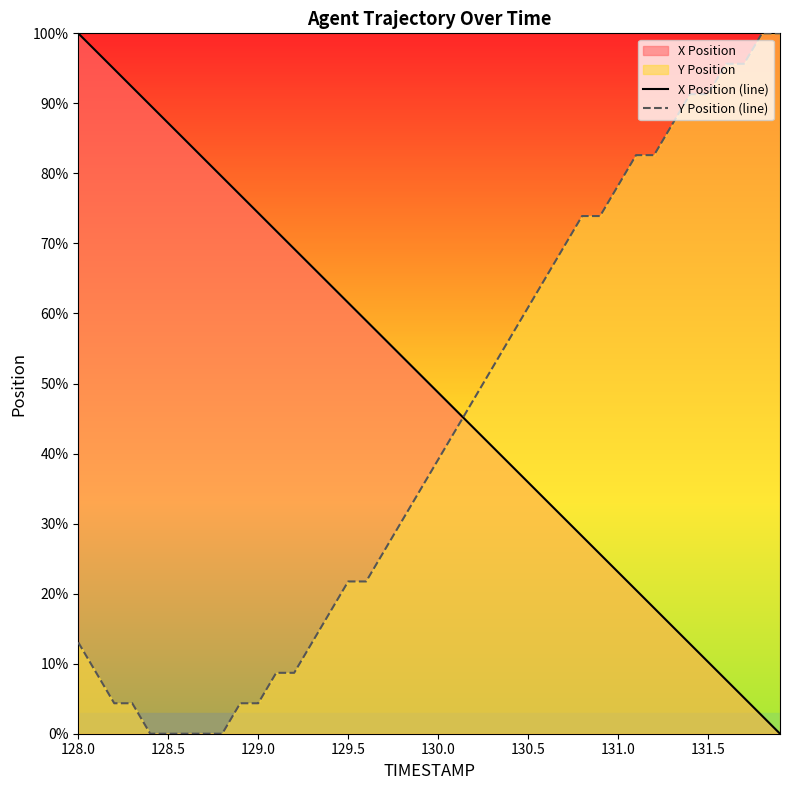

How many times do X Position (line) and Y Position (line) cross each other?

1